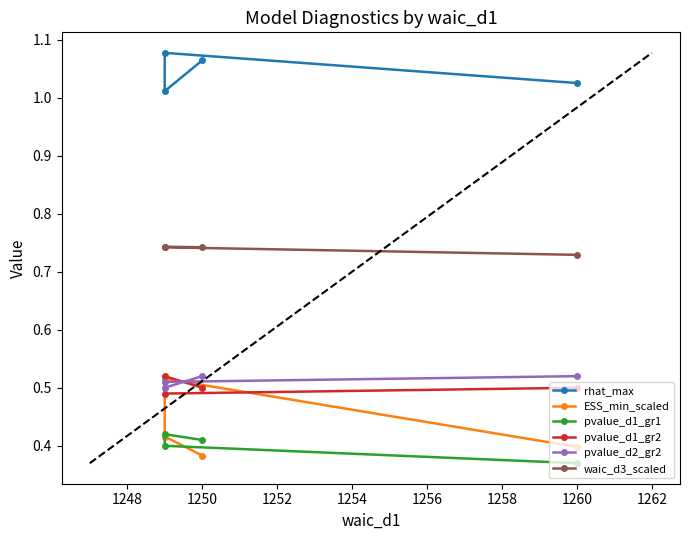

Is this an area chart (filled region under the line)?

No